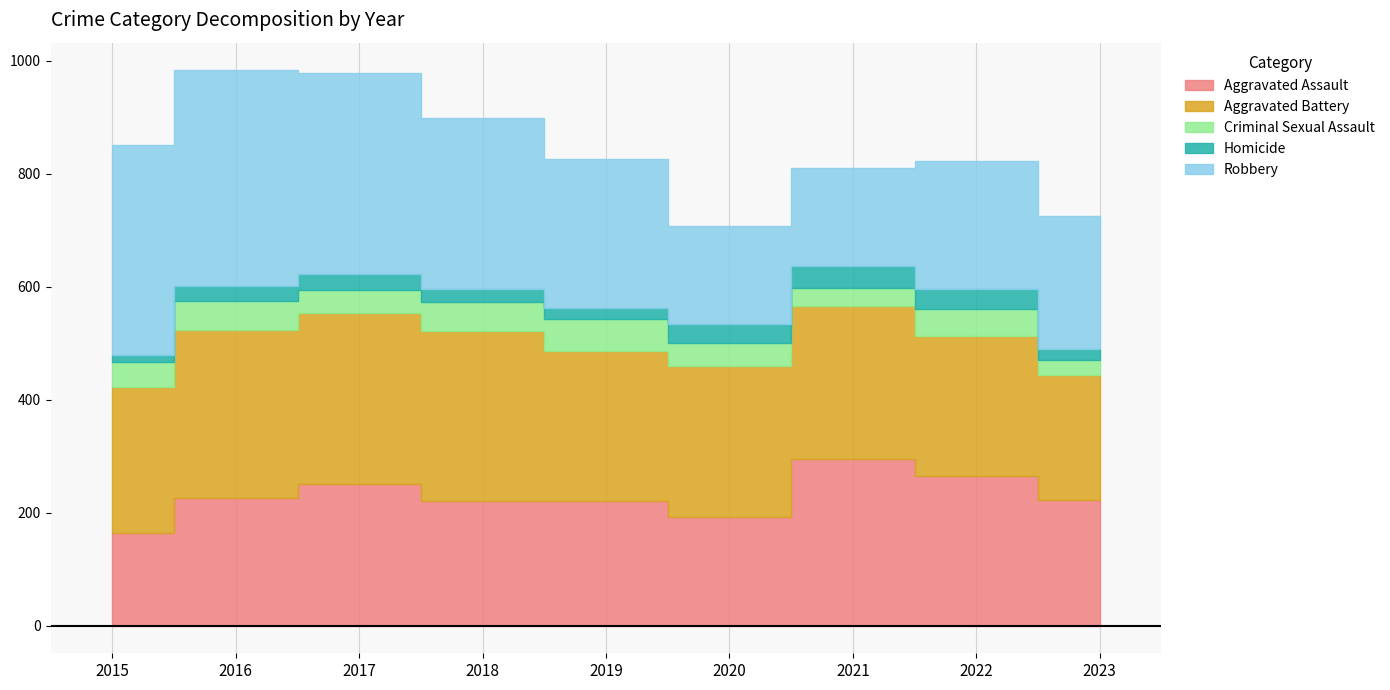

Is it true that Criminal Sexual Assault equals 70 at 2016?

False